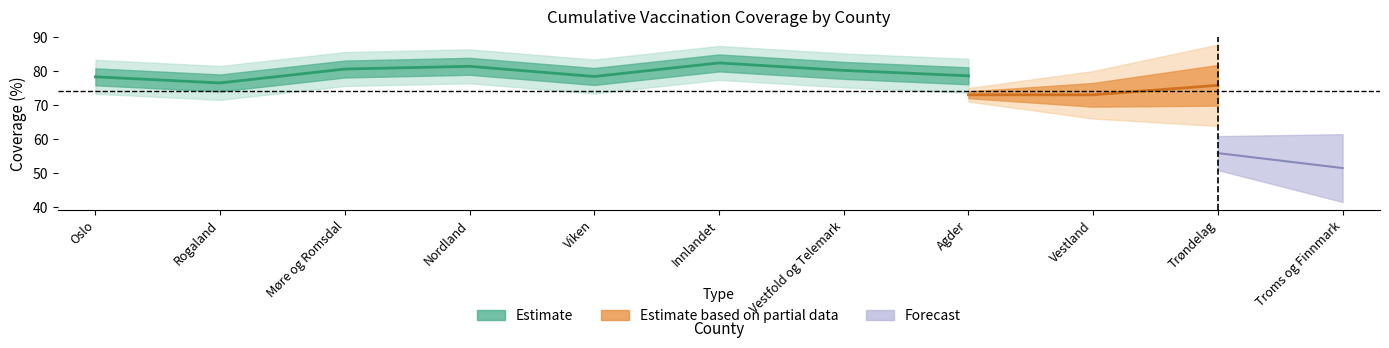

Approximately how many times larger is the value at Nordland compared to Innlandet?

1.0